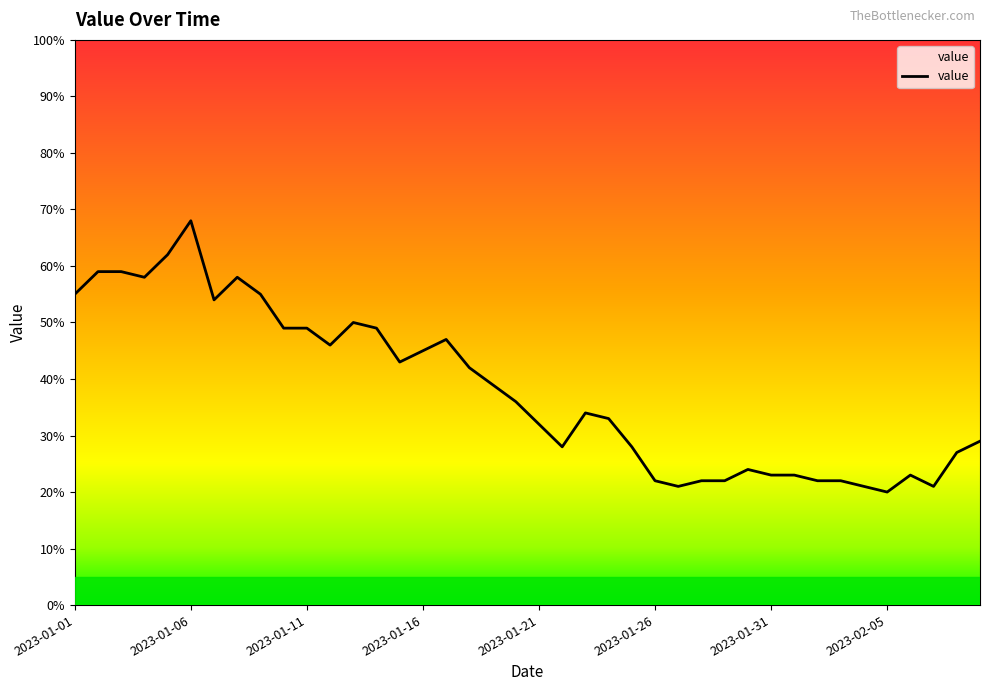

What position from the right is 2023-02-05?

5